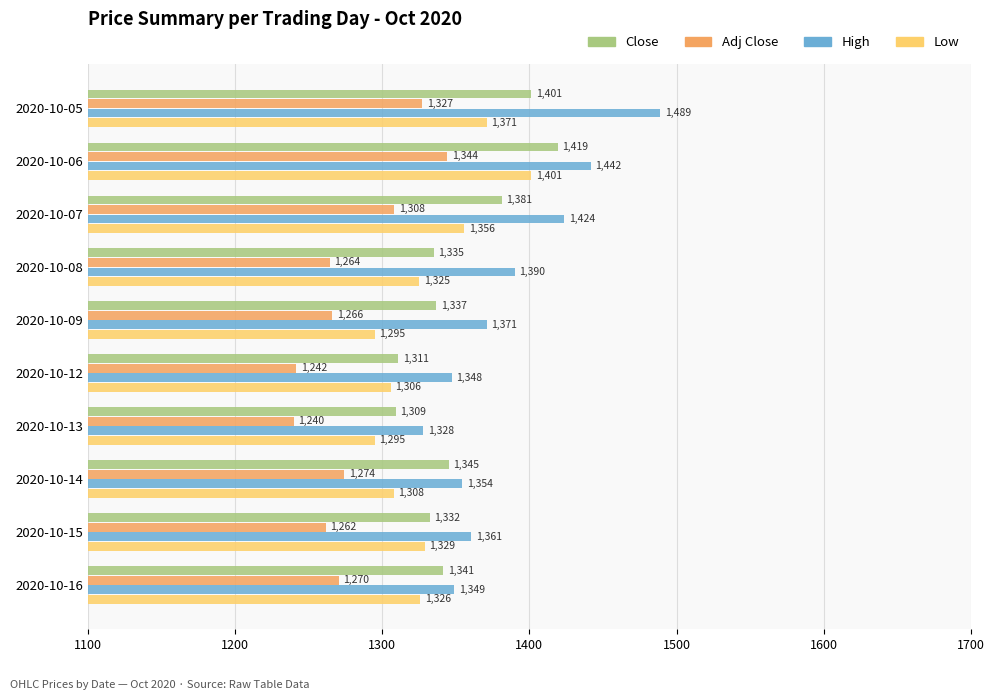

At how many categories does at least one series exceed 1365?

5